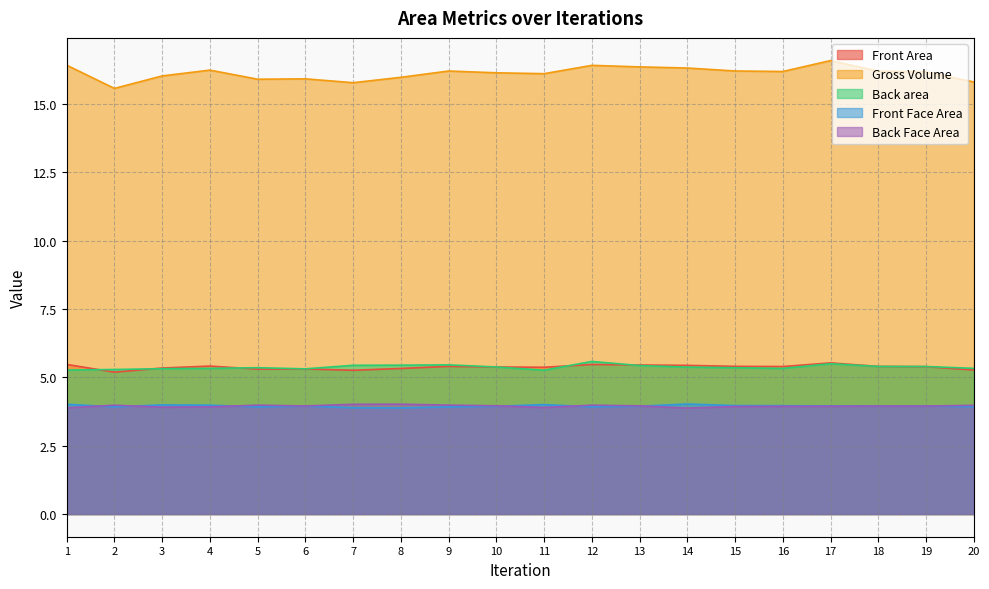

Read the Back area value at 10.

5.4